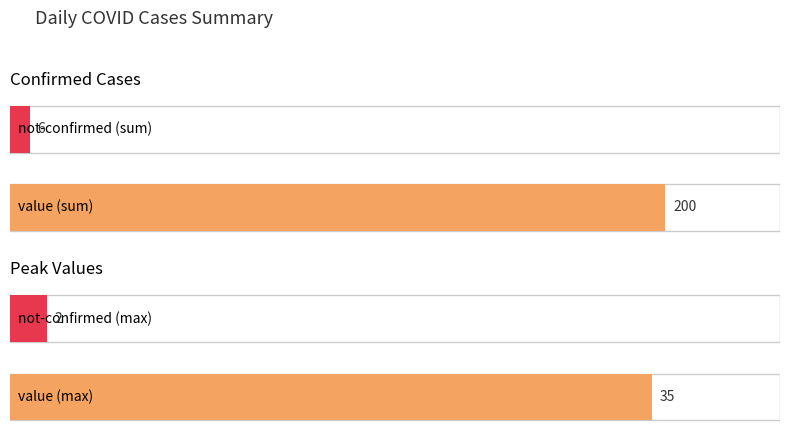

How many distinct data groups are displayed?

2